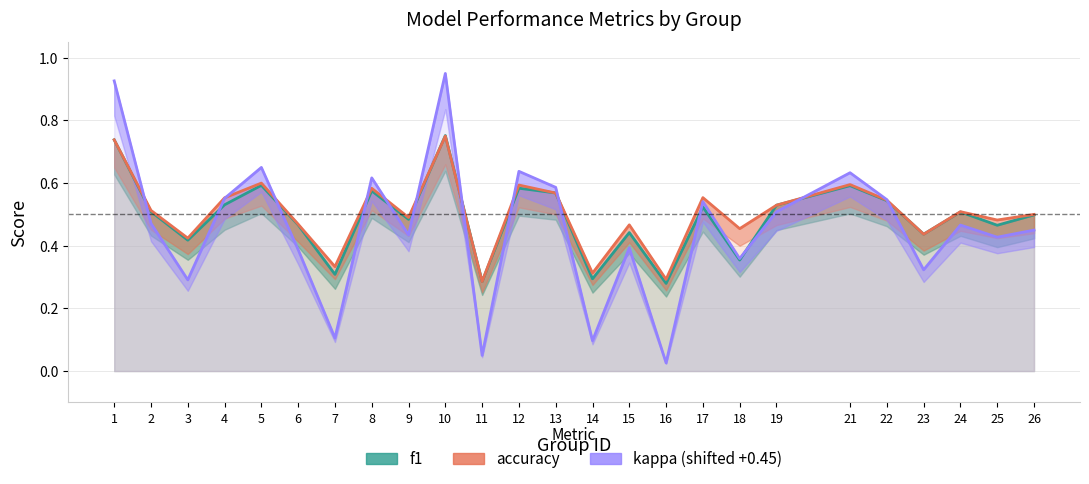

How many intersections are there between kappa (shifted +0.45) and accuracy?

11